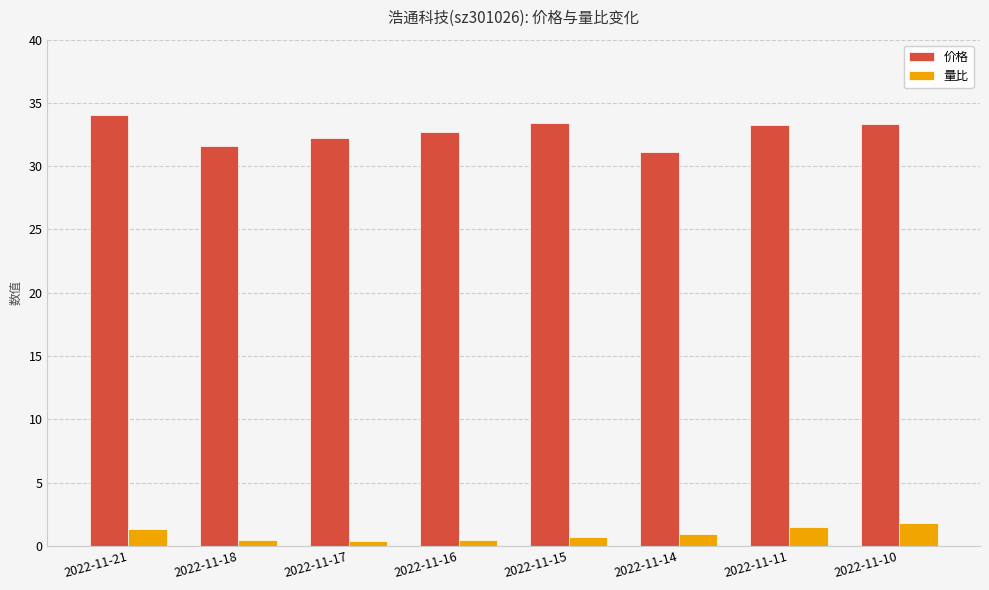

Which series has the widest spread of values?

价格